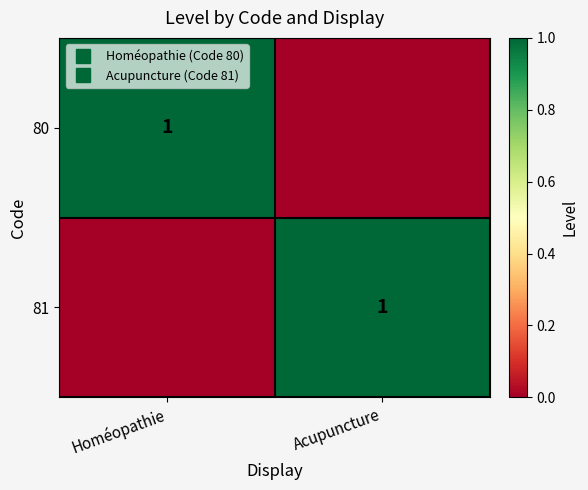

What is the total value across all series at Acupuncture?

1